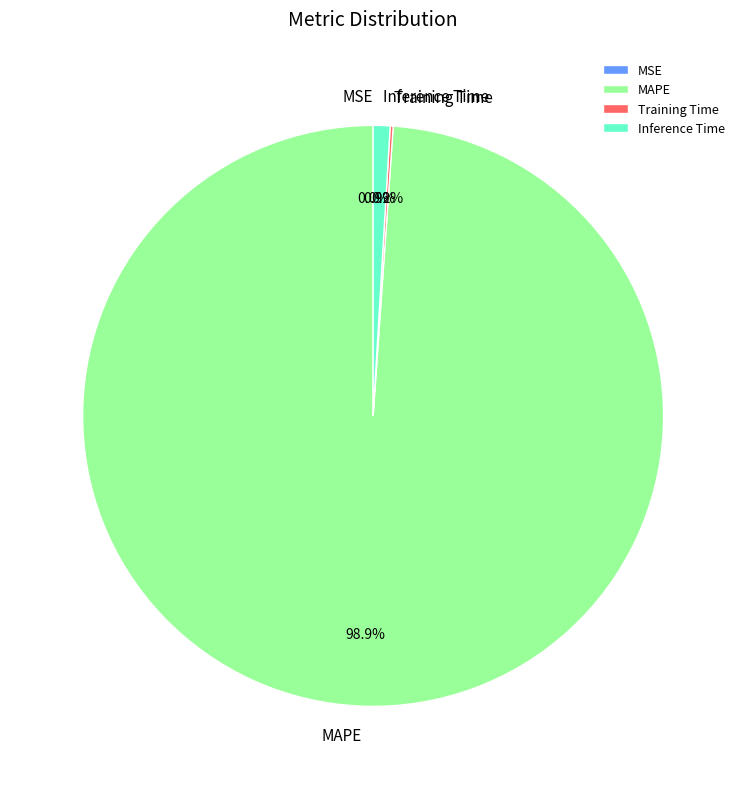

Which has a higher value, MAPE or Inference Time?

MAPE